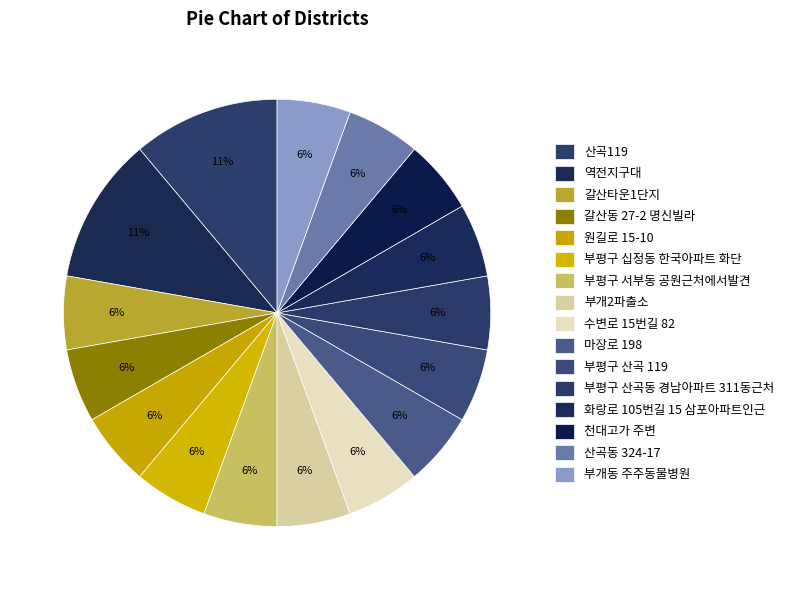

True or false: 역전지구대 accounts for 11% of the total.

True